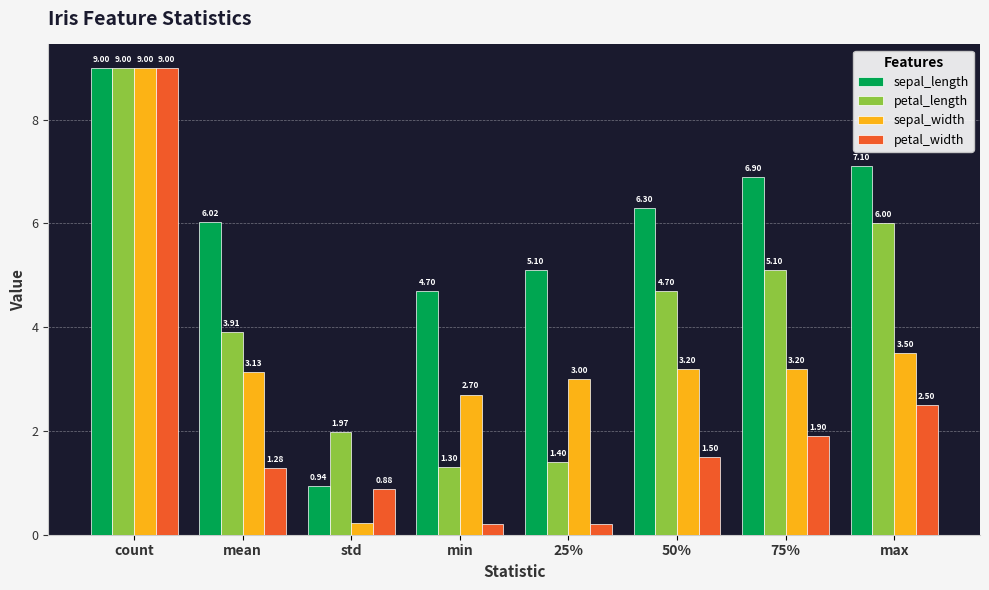

How many bars are there in each group?

4